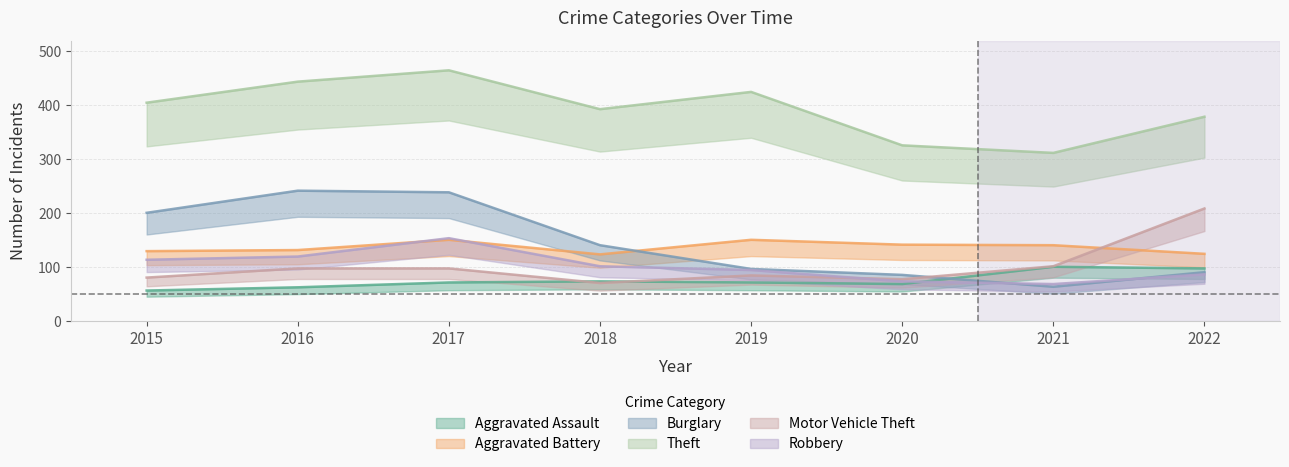

Which series ends up on top after the final intersection of Burglary and Robbery?

Burglary